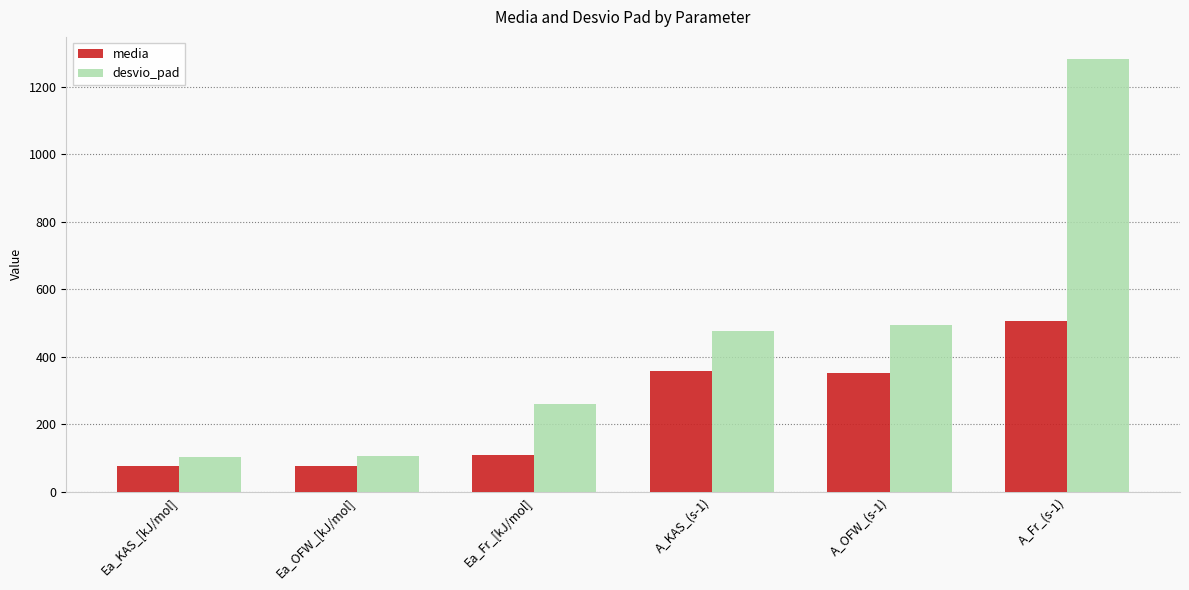

Rank the series by their maximum value, from lowest to highest.

media, desvio_pad